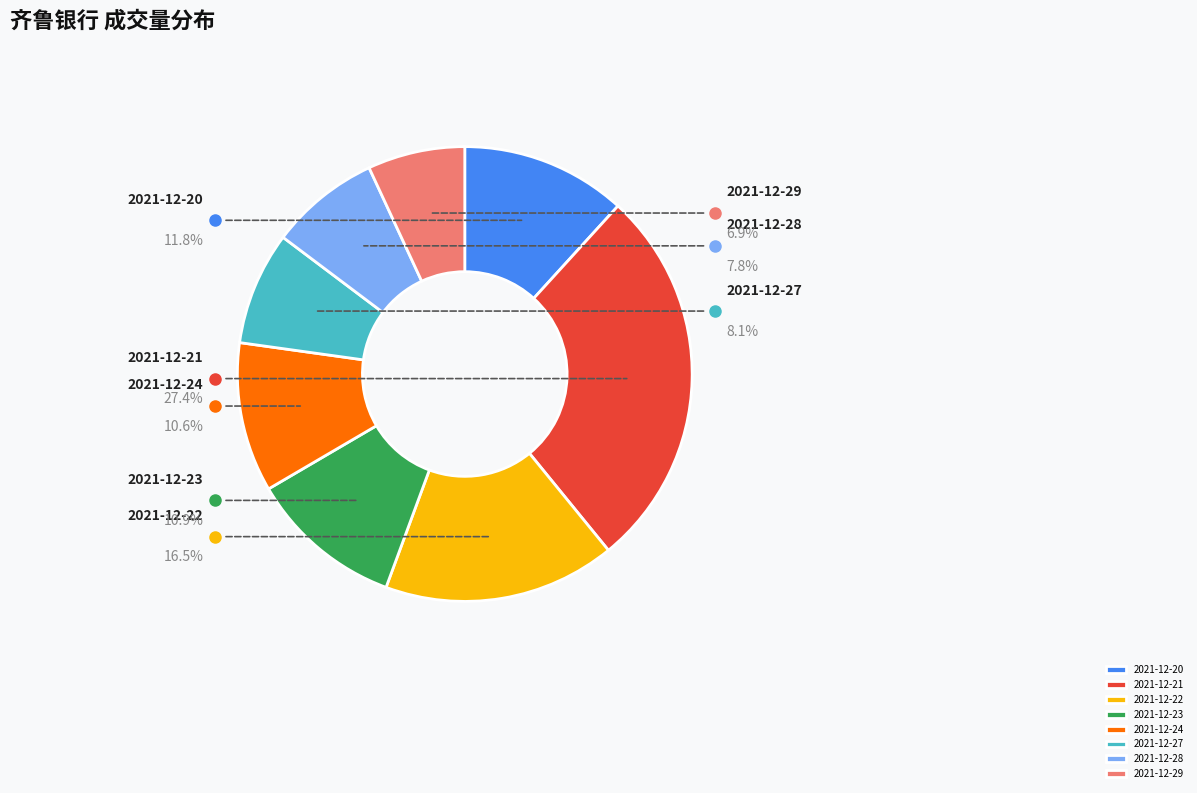

To the nearest percent, what is the average slice percentage?

12%